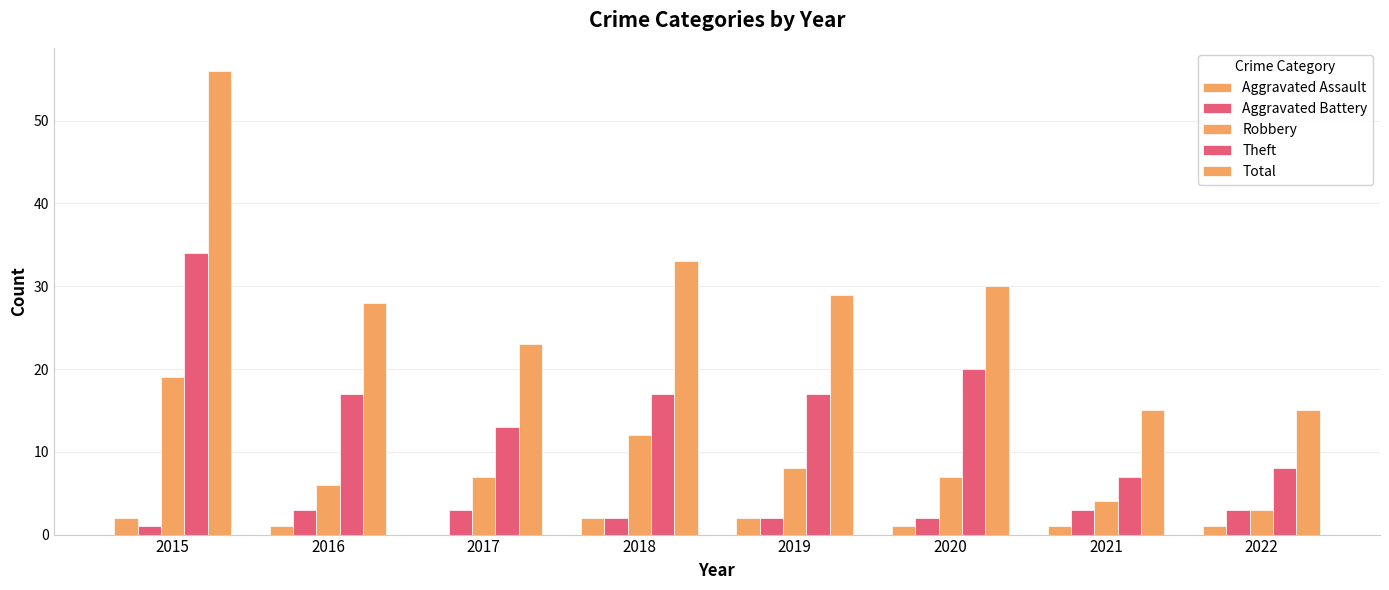

Which category has the highest value in the Aggravated Assault series?

2015